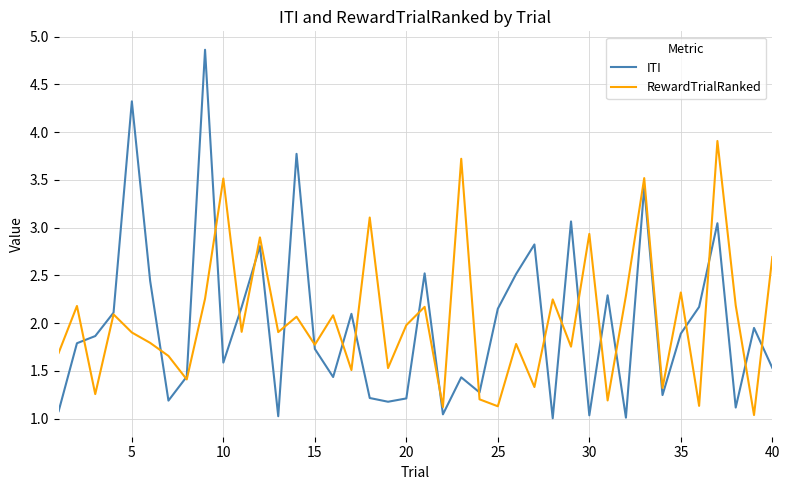

What is the maximum value for RewardTrialRanked?

3.9